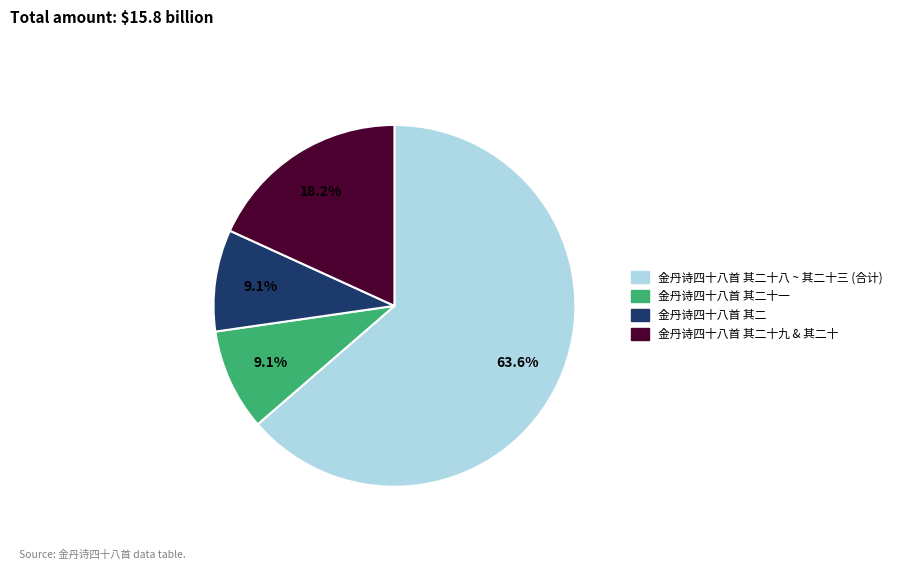

How many segments does this pie chart have?

4